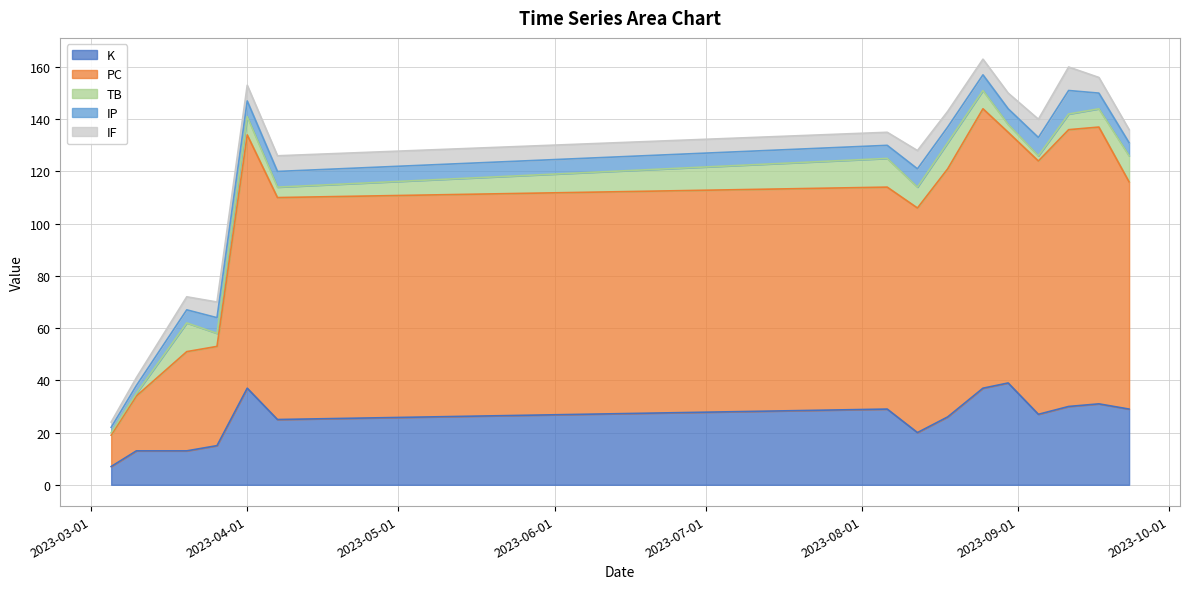

At which category does the chart reach its peak across all series?

2023-08-25